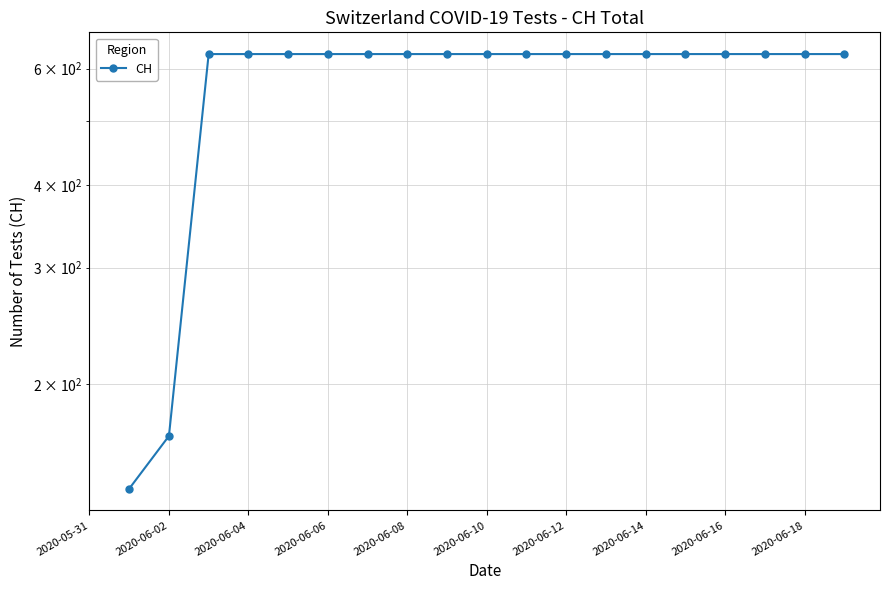

What is the label of the 2nd point from the right?

2020-06-18